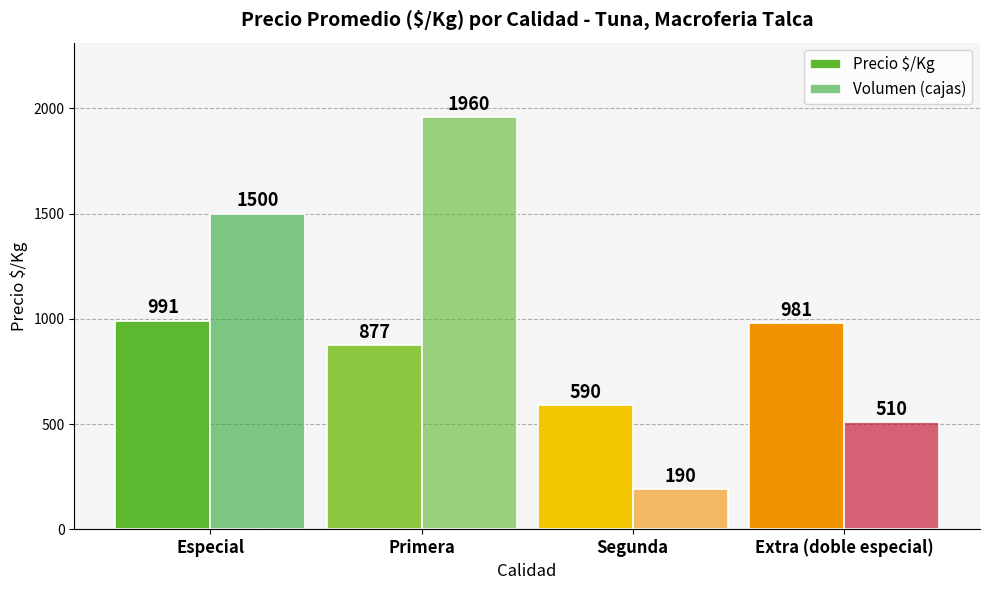

How many bars are there in each group?

2